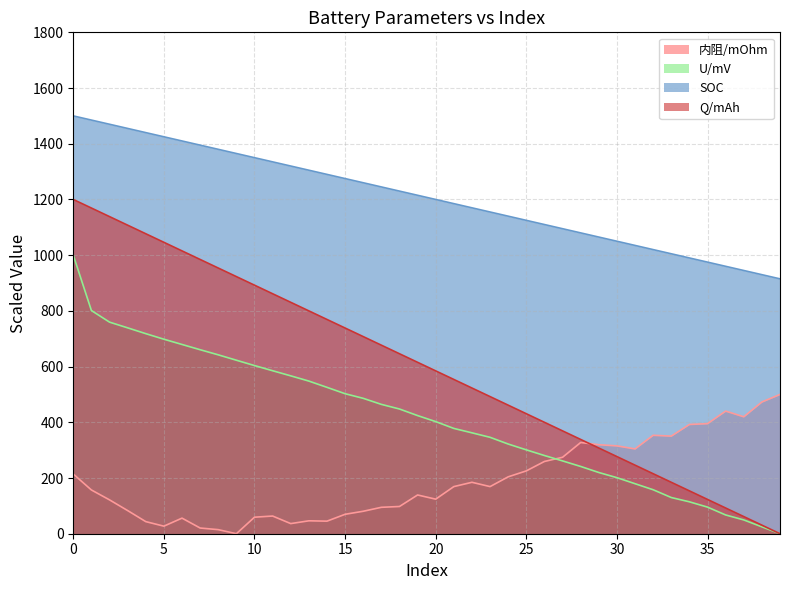

How many data points does each series have?

40